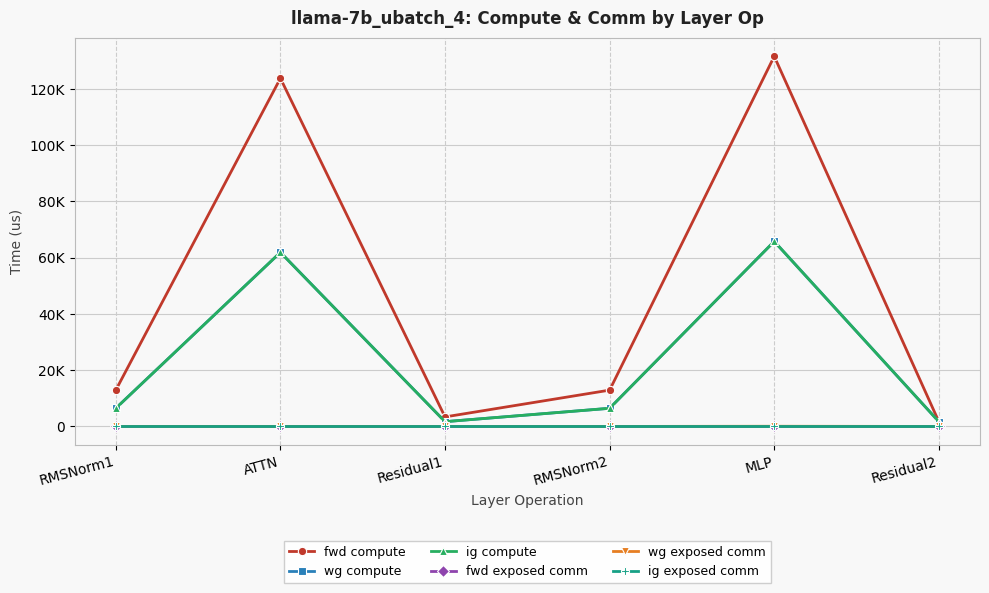

List the series in order of their peak value, lowest first.

fwd exposed comm, ig exposed comm, wg exposed comm, wg compute, ig compute, fwd compute